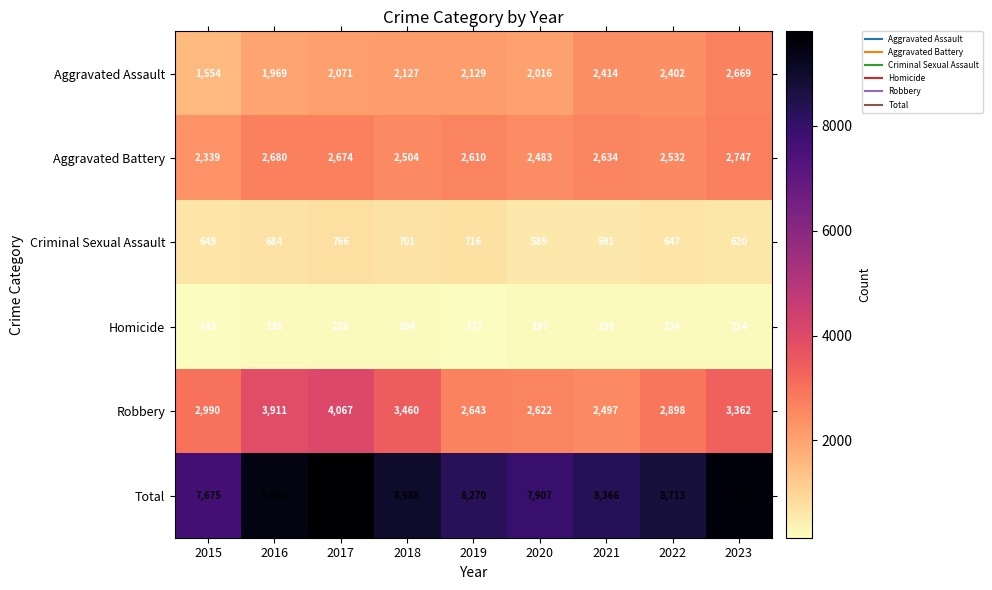

What is the highest value of the Aggravated Battery series?

2747